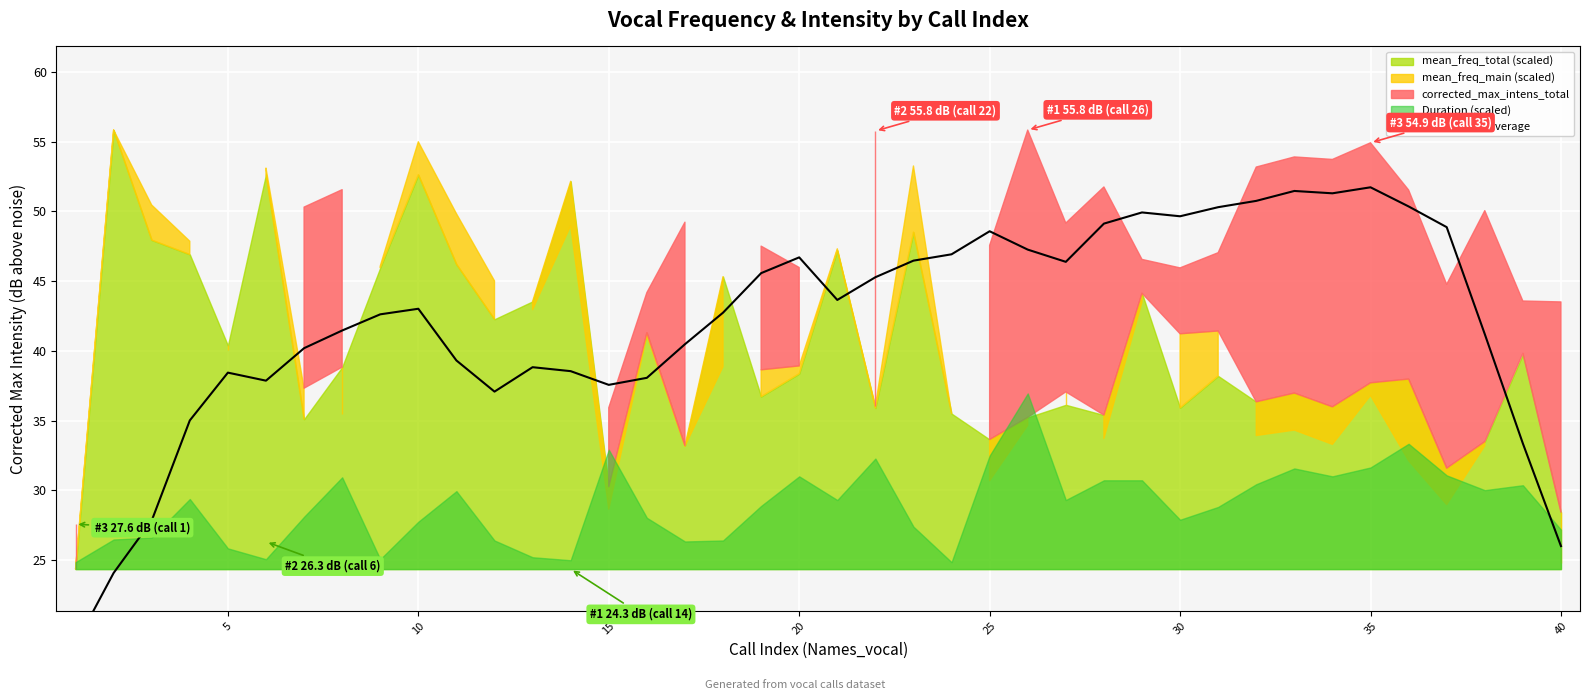

How many interior local valleys (lower than both neighbors) does the data have?

7